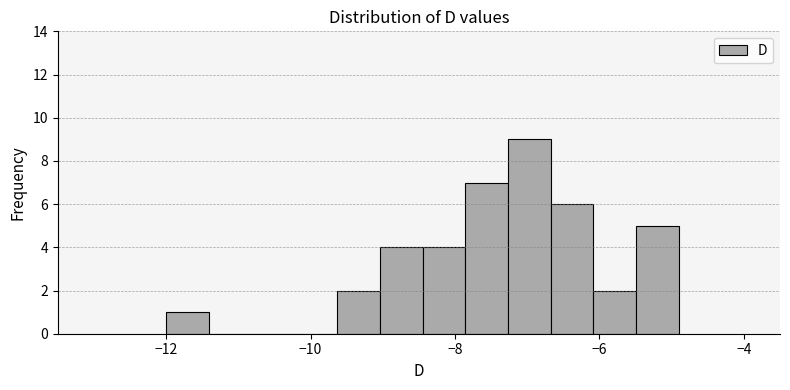

Around what value on the x-axis is the tallest bar? Give the approximate position of its centre, as read against the axis.

-7.0